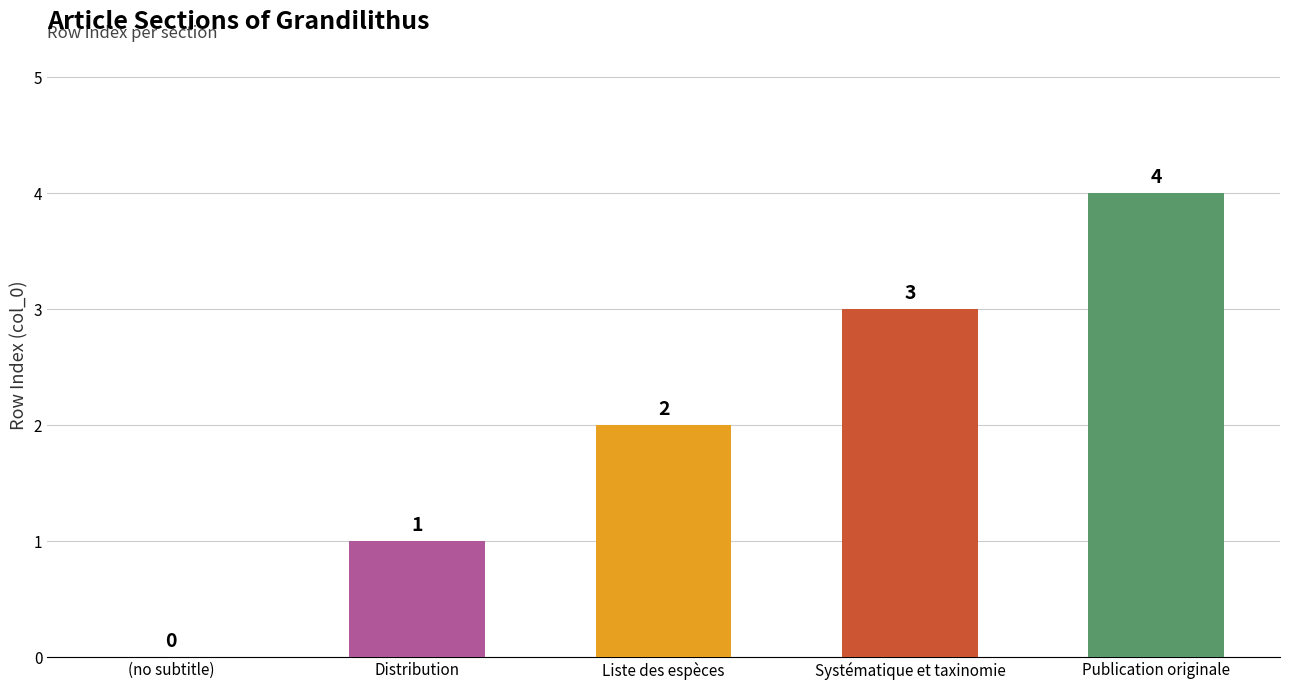

What is the maximum value shown in the chart?

4